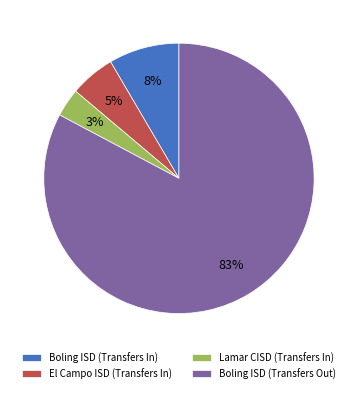

How many slices are in this pie chart?

4